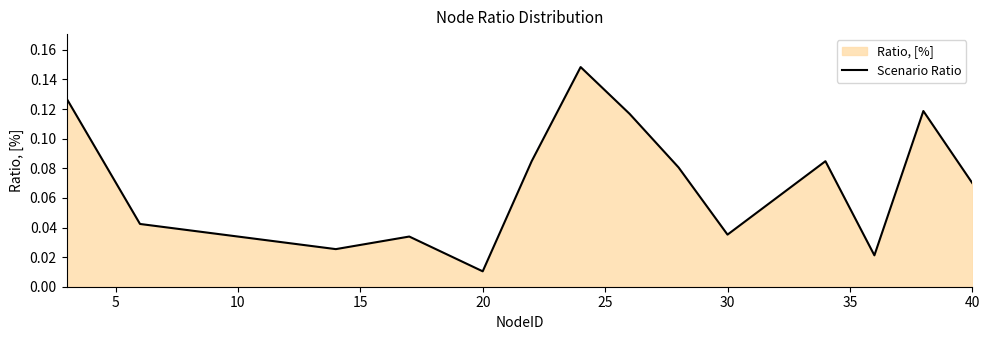

Is it true that the value at 30 is 0.1?

False